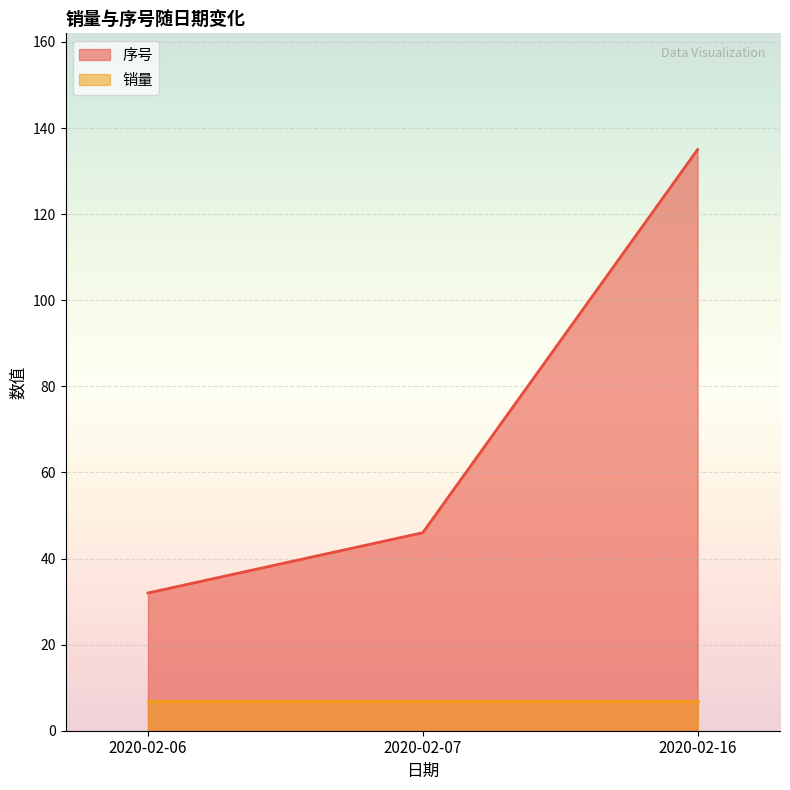

Rank the categories by value from highest to lowest.

2020-02-16, 2020-02-07, 2020-02-06